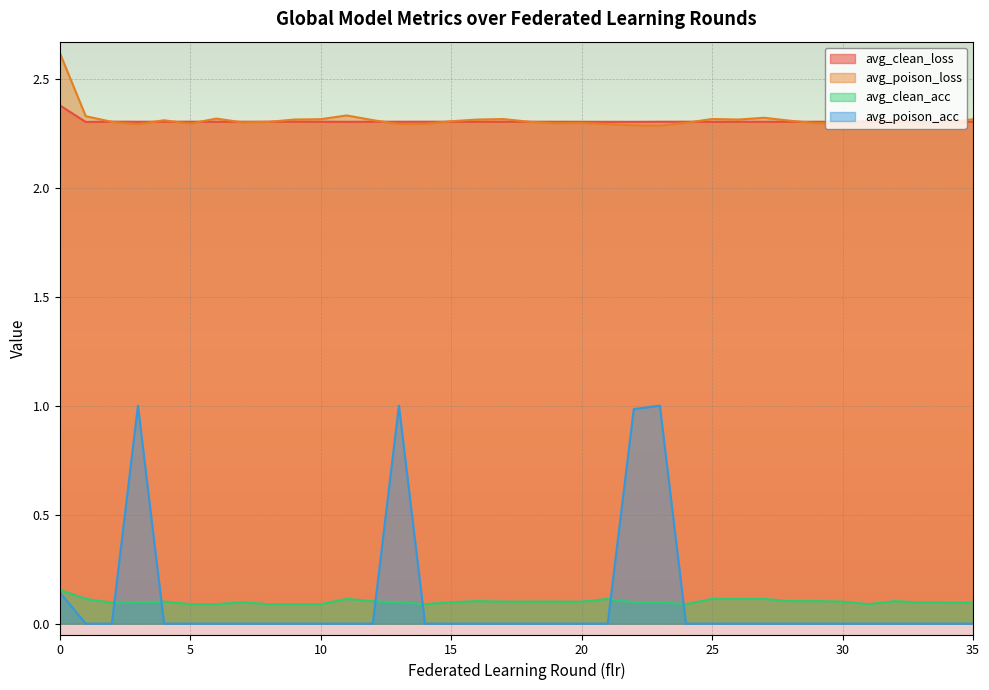

Count the number of categories in the chart.

36